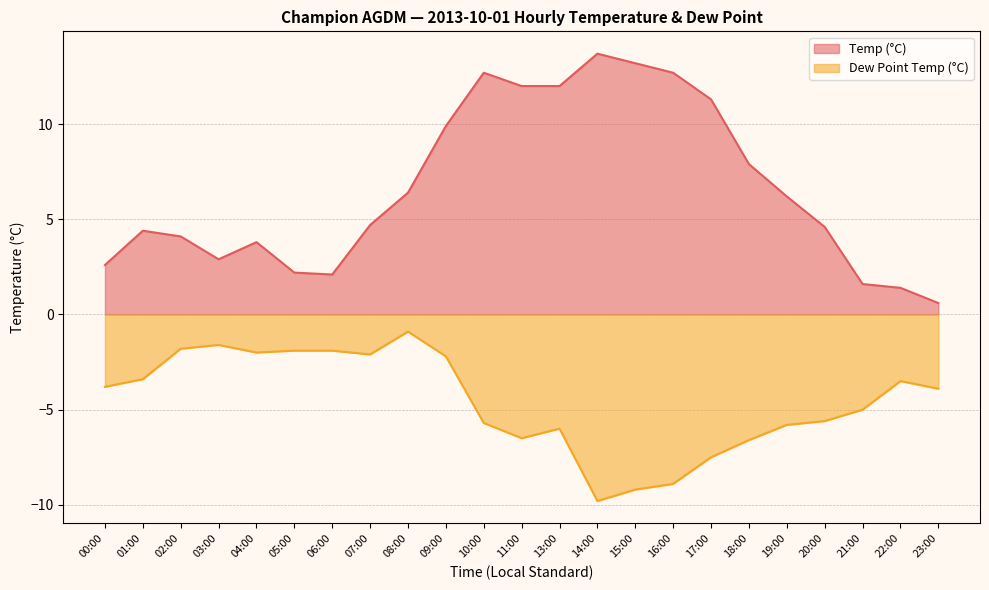

True or false: Temp (°C) and Dew Point Temp (°C) intersect in this chart.

False